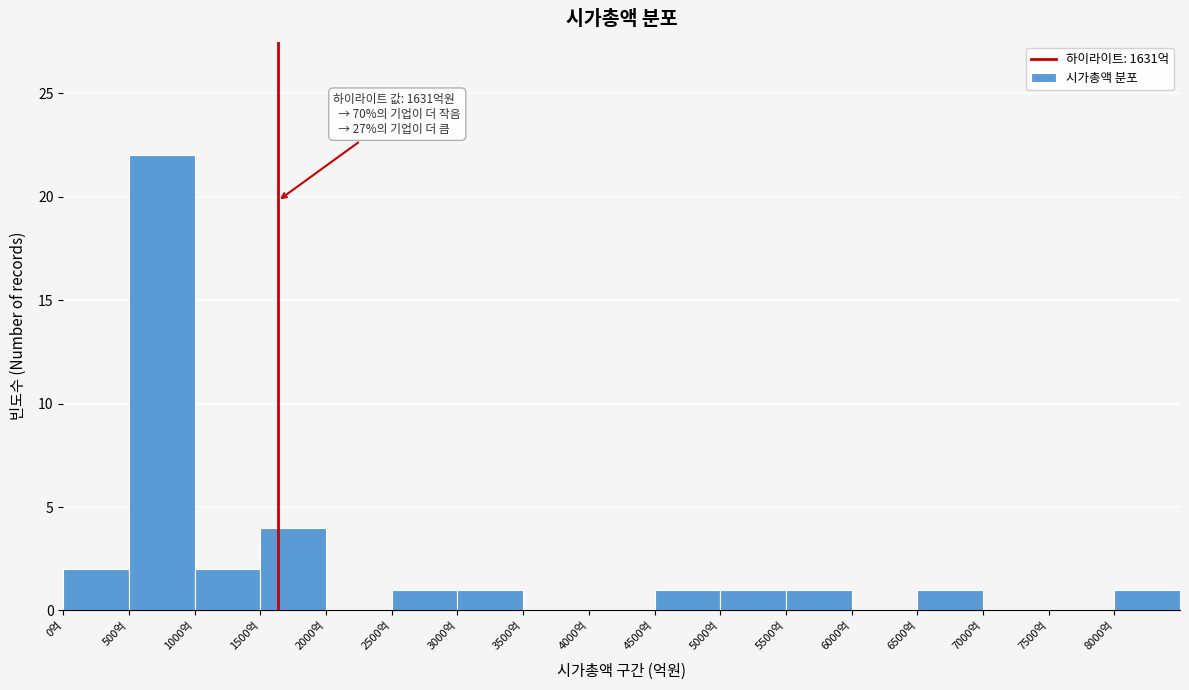

Reading left to right, what are all the values shown in this chart?

0억=2	500억=22	1000억=2	1500억=4	2000억=0	2500억=1	3000억=1	3500억=0	4000억=0	4500억=1	5000억=1	5500억=1	6000억=0	6500억=1	7000억=0	7500억=0	8000억=1